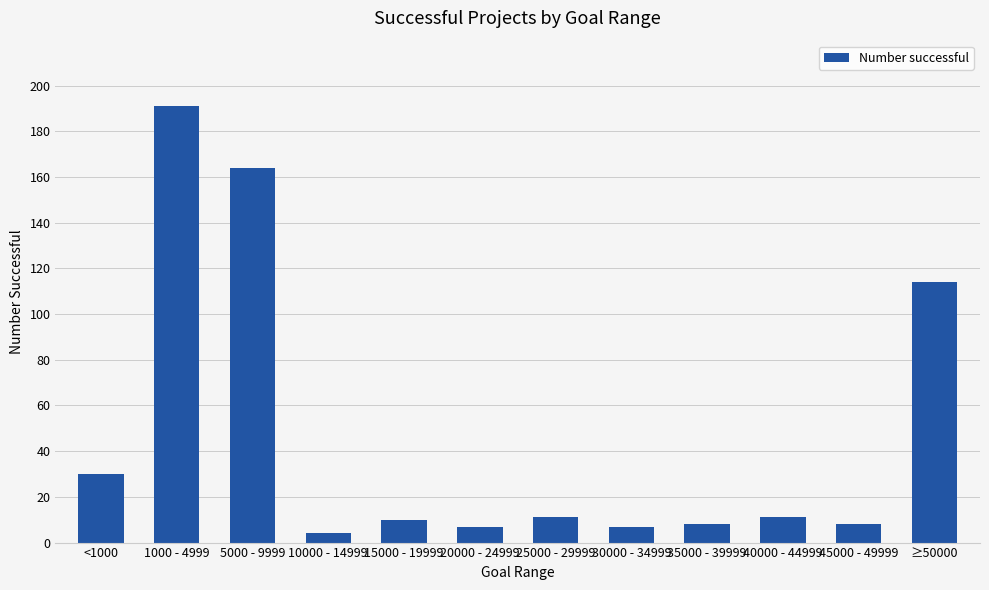

Reading left to right, what are all the values shown in this chart?

<1000=30	1000 - 4999=191	5000 - 9999=164	10000 - 14999=4	15000 - 19999=10	20000 - 24999=7	25000 - 29999=11	30000 - 34999=7	35000 - 39999=8	40000 - 44999=11	45000 - 49999=8	≥50000=114